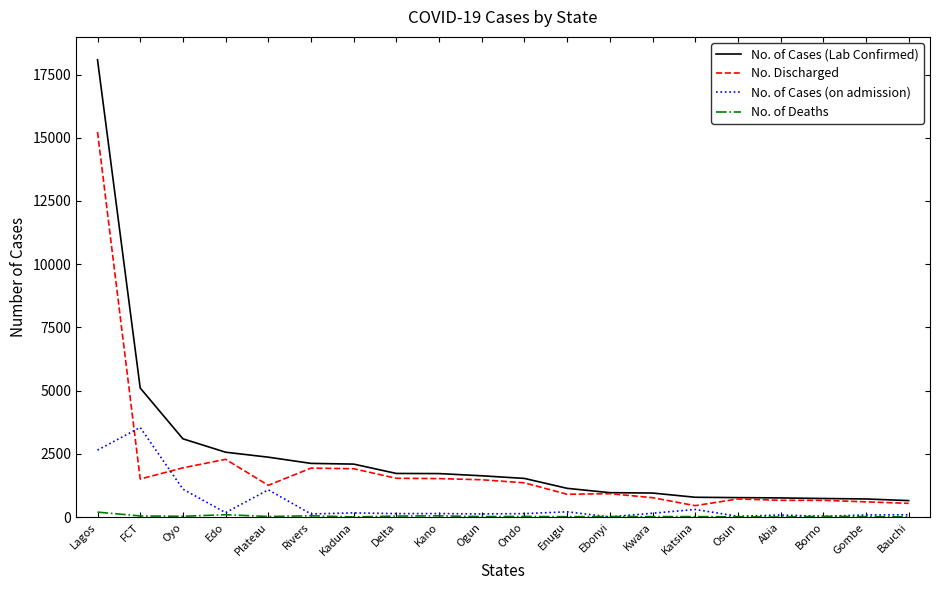

Between Edo and Gombe, which series saw the biggest shift?

No. of Cases (Lab Confirmed)